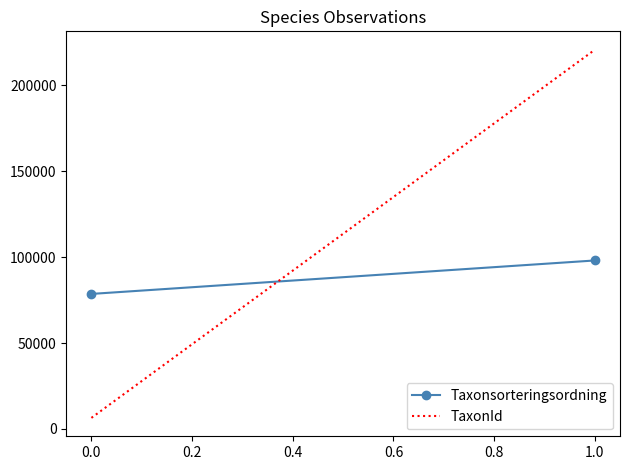

Reading left to right, transcribe all the data shown in this chart.

Taxonsorteringsordning: 78601	98081
TaxonId: 6425	220787